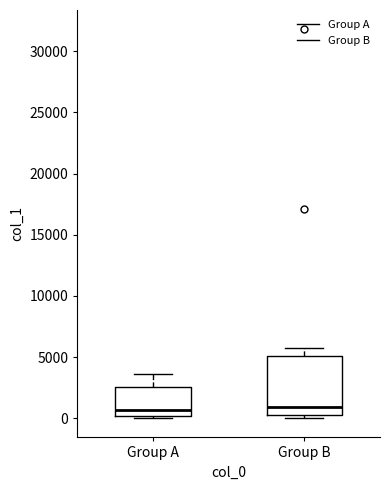

Where does the upper whisker of the box for Group B end on the y-axis? The values are not printed on the chart, so give them approximately, as read against the axis.

5500